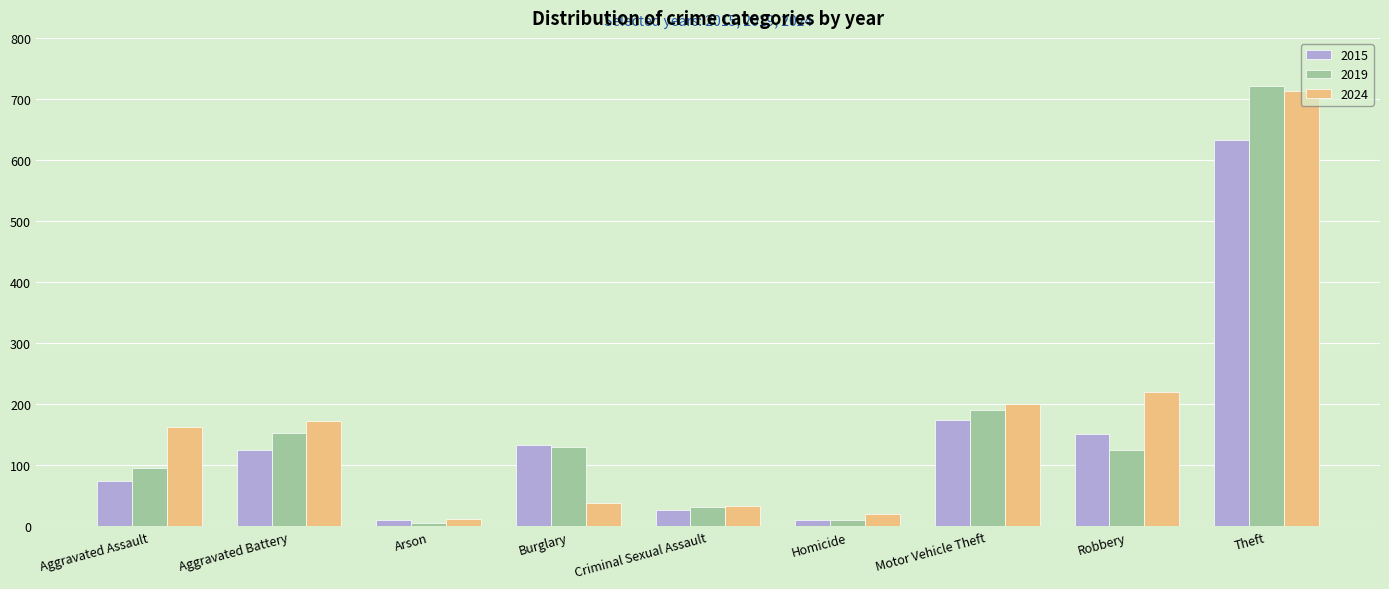

How many data points does each series have?

9